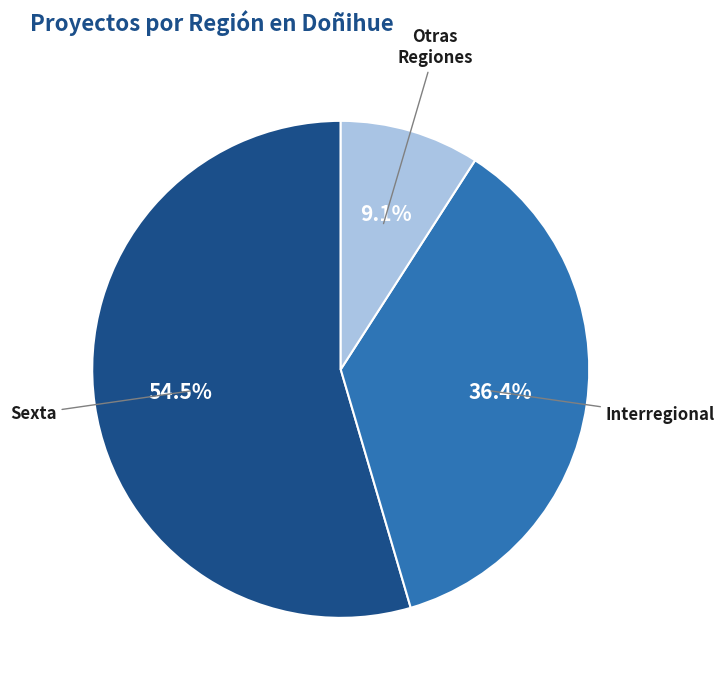

Rank the categories by value from highest to lowest.

Sexta, Interregional, Otras Regiones